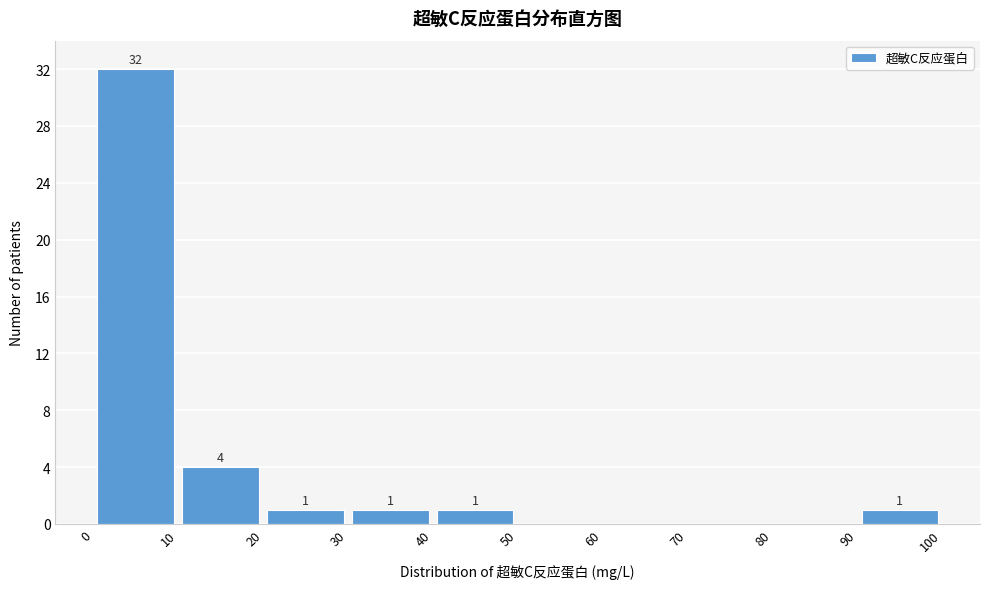

Over which range of the x-axis is the bar tallest?

0 to 10